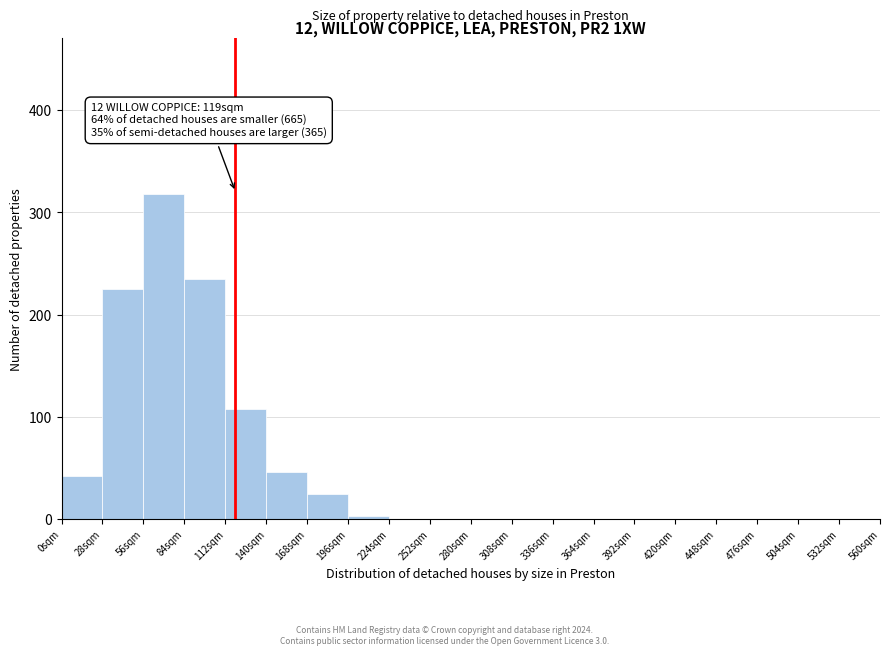

Which range on the x-axis has the tallest bar?

56 to 84